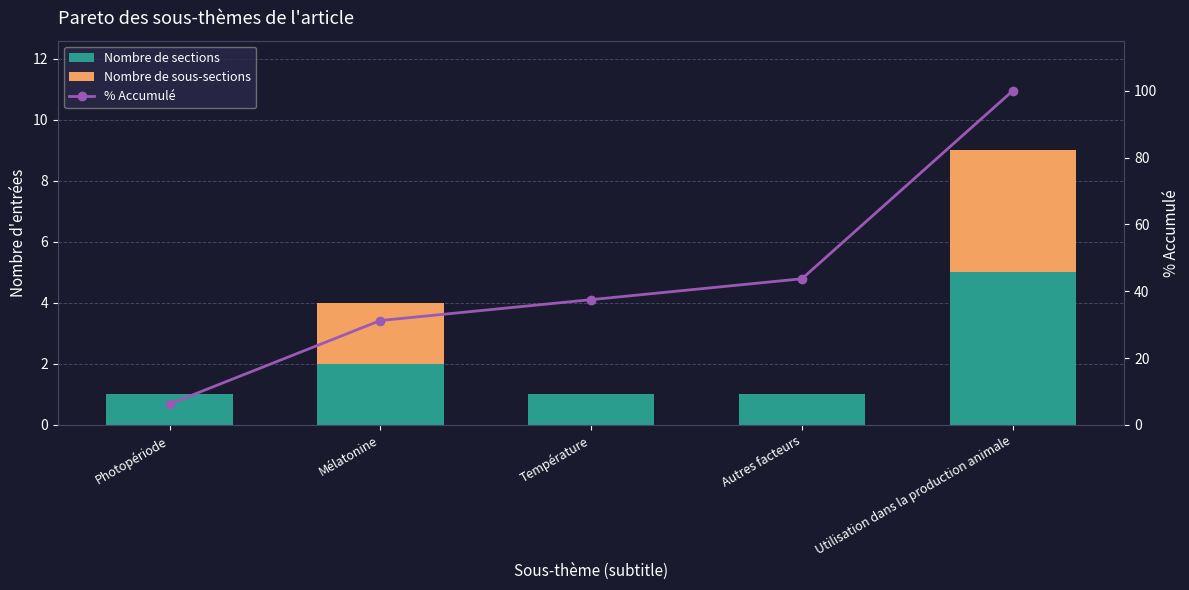

What are all the series names shown in the legend?

Nombre de sections, Nombre de sous-sections, % Accumulé